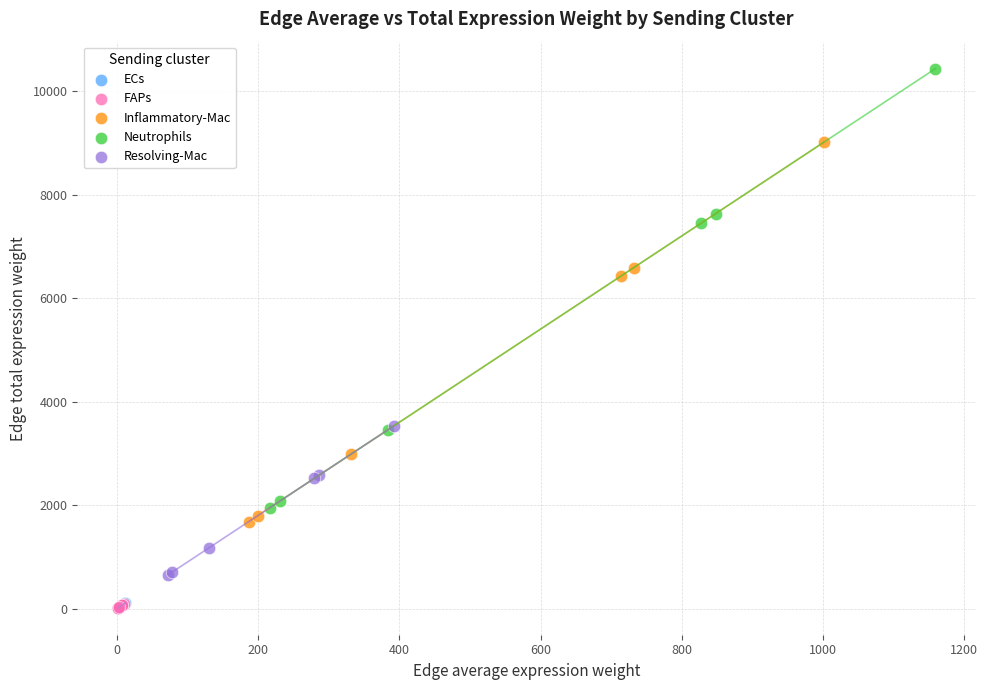

Which series reaches the maximum Y coordinate?

Neutrophils